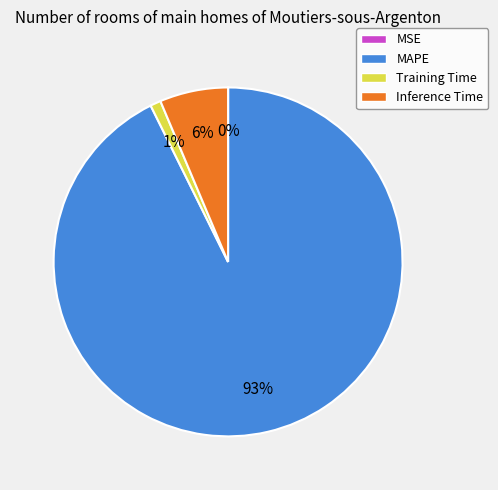

To the nearest percent, what portion does Inference Time represent?

6%